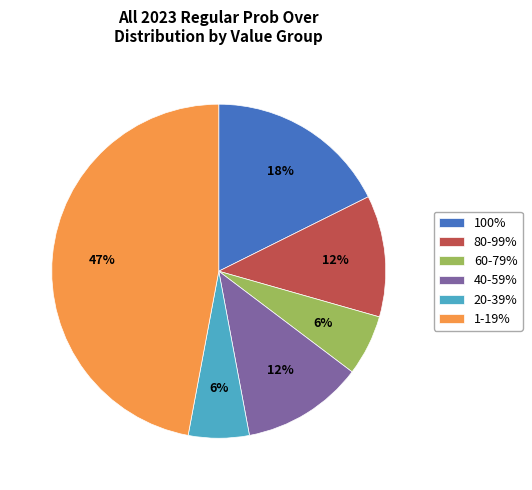

Combined, do 20-39% and 40-59% account for over 50%?

No